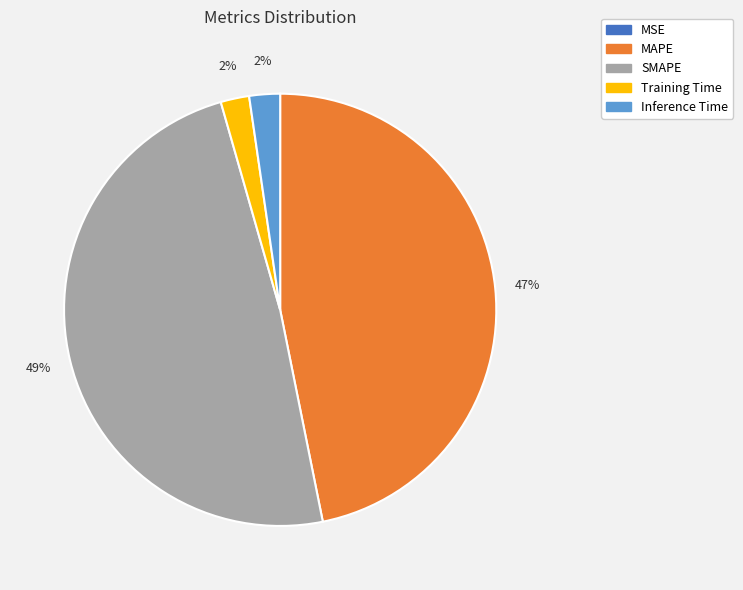

Between SMAPE and MAPE, which is larger?

SMAPE